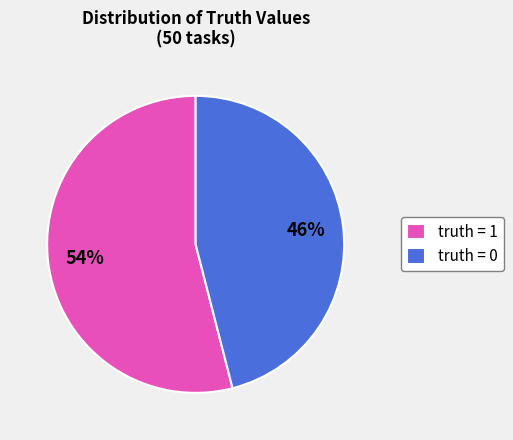

Approximately how many times larger is the value at truth = 1 compared to truth = 0?

1.2